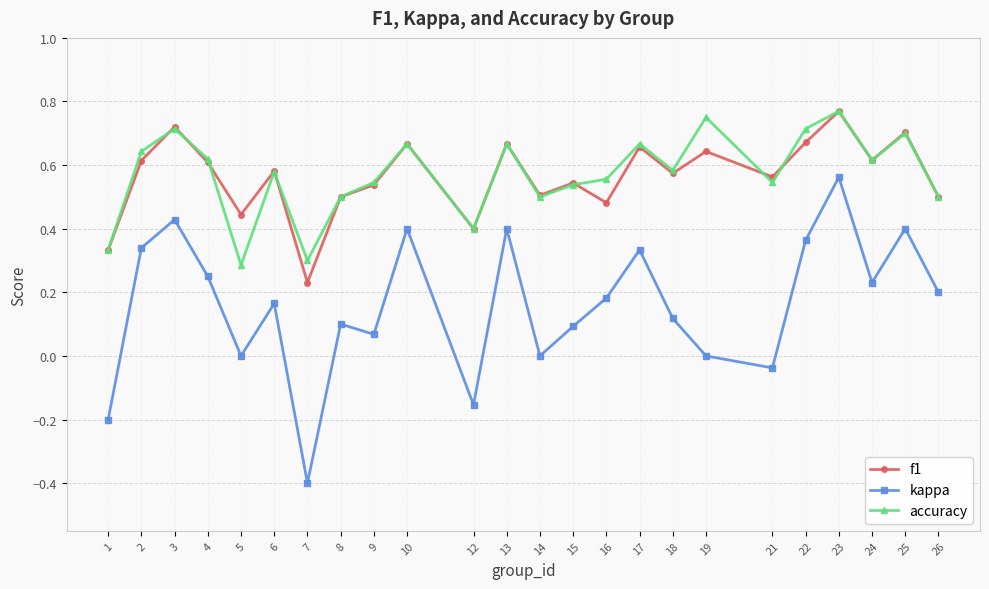

In f1, how many points are lower than both neighbors (excluding endpoints)?

8